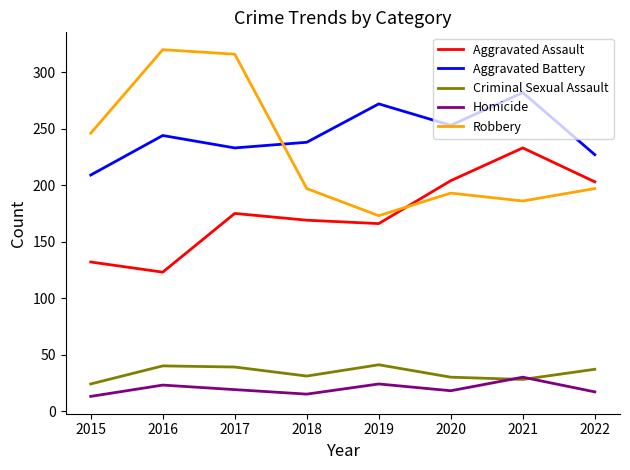

Where is Robbery nearest to the value 246?

2015